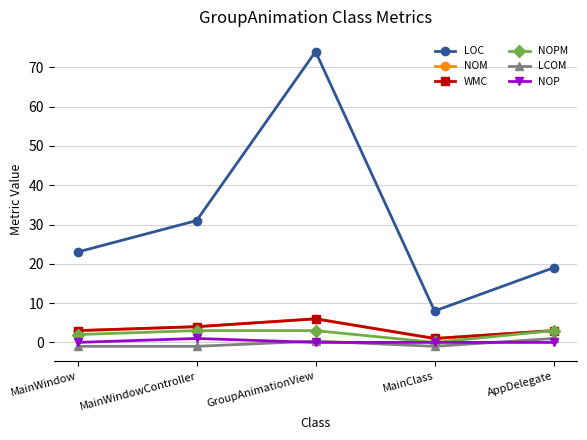

How many interior local peaks does the NOP series have?

1